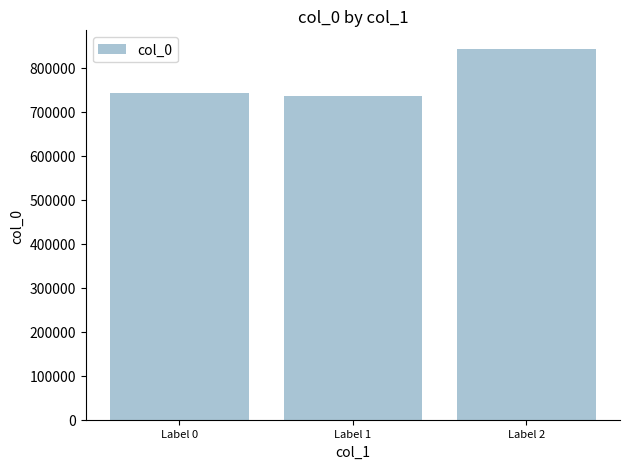

What is the value of the 3rd bar from the left?

842921